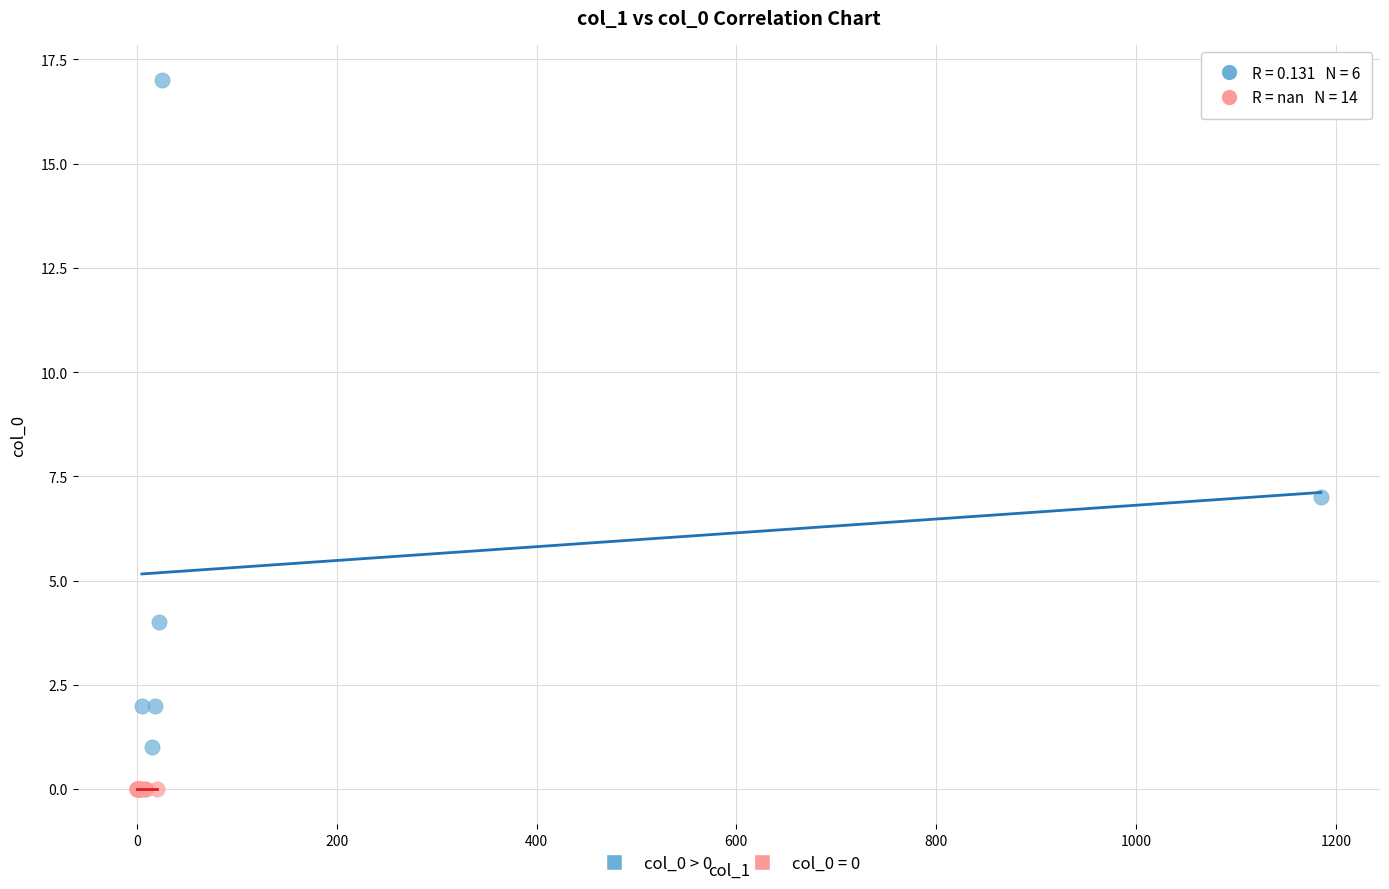

Which series contains the highest Y value?

col_0 > 0